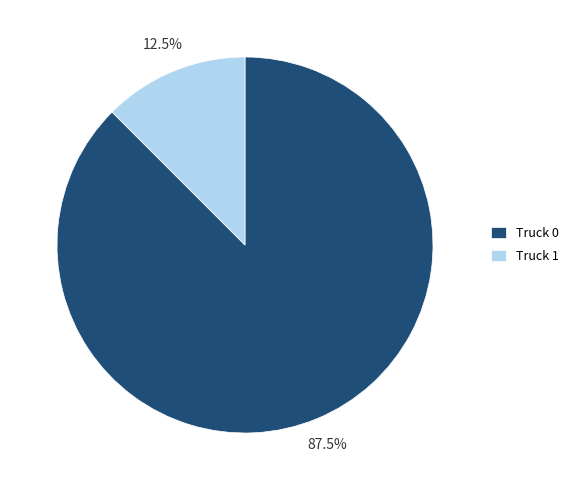

What percentage is NOT represented by Truck 1?

87.5%